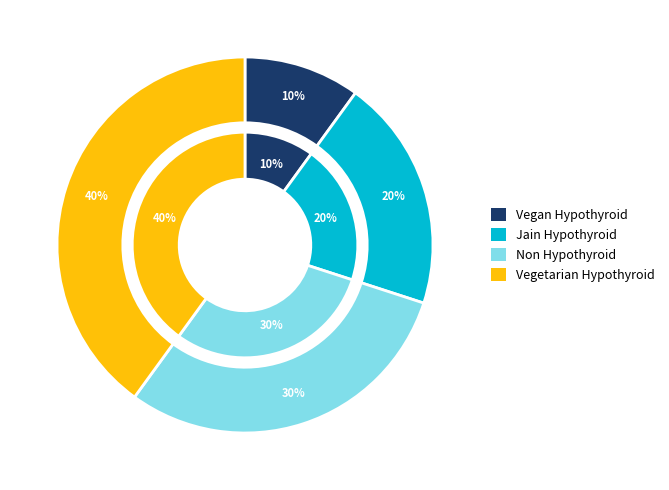

How many segments does this pie chart have?

4